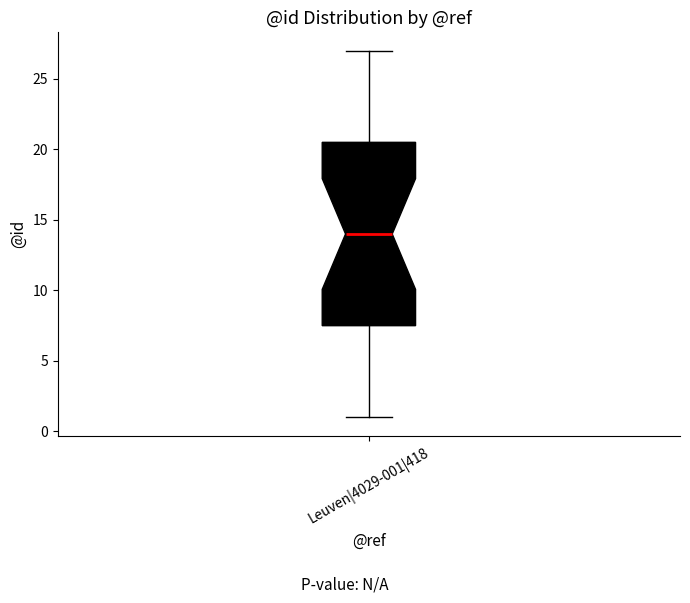

Where does the median line of the box for Leuven|4029-001|418 sit on the y-axis? The values are not printed on the chart, so give them approximately, as read against the axis.

14.0